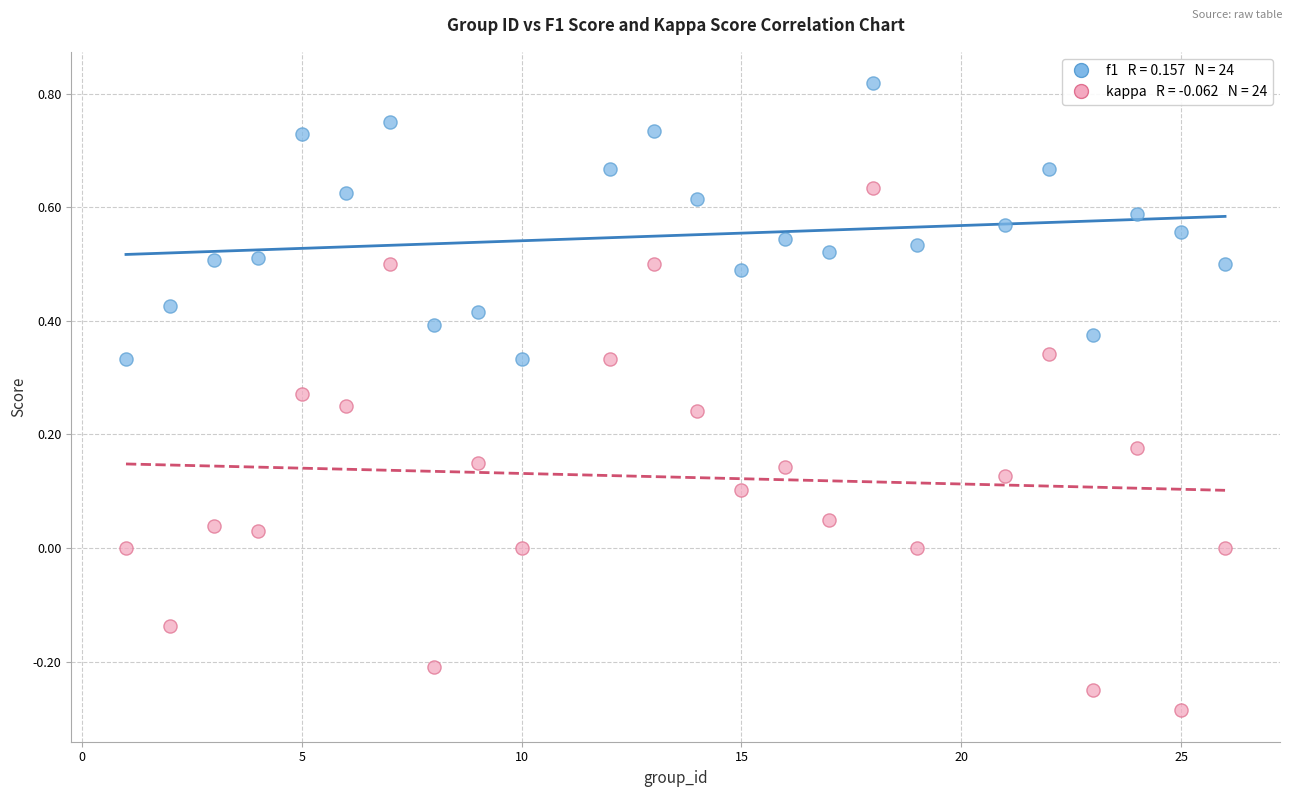

Across all data points, what is the range of Y values (max minus min)?

1.1